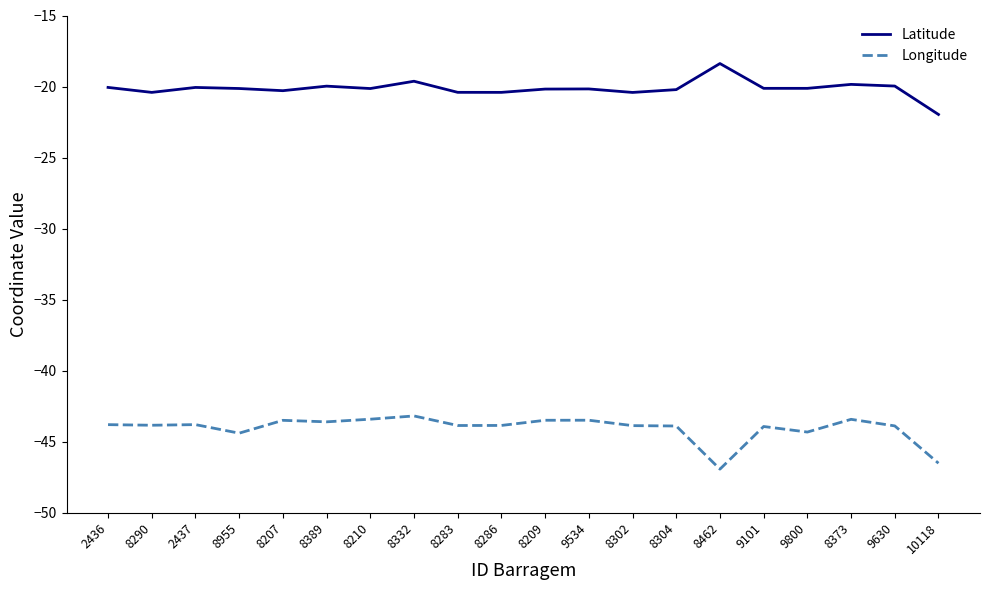

What position from the left is 8304?

14